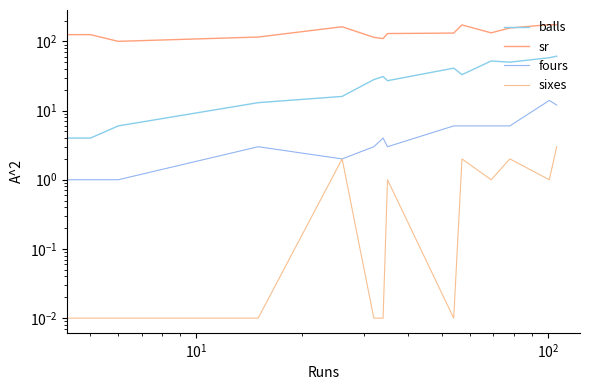

True or false: balls has a value of 27.3 at 7.

False